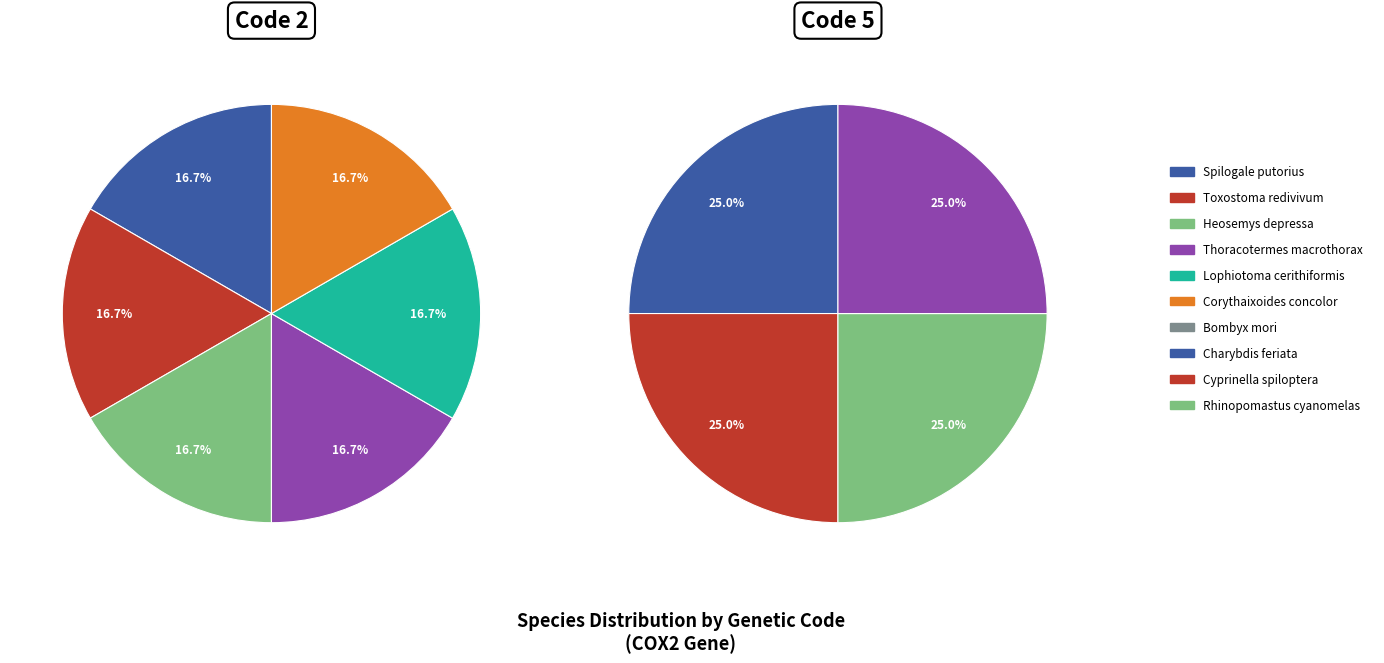

Rank the series at Thoracotermes macrothorax from highest to lowest value.

Code 5, Code 2